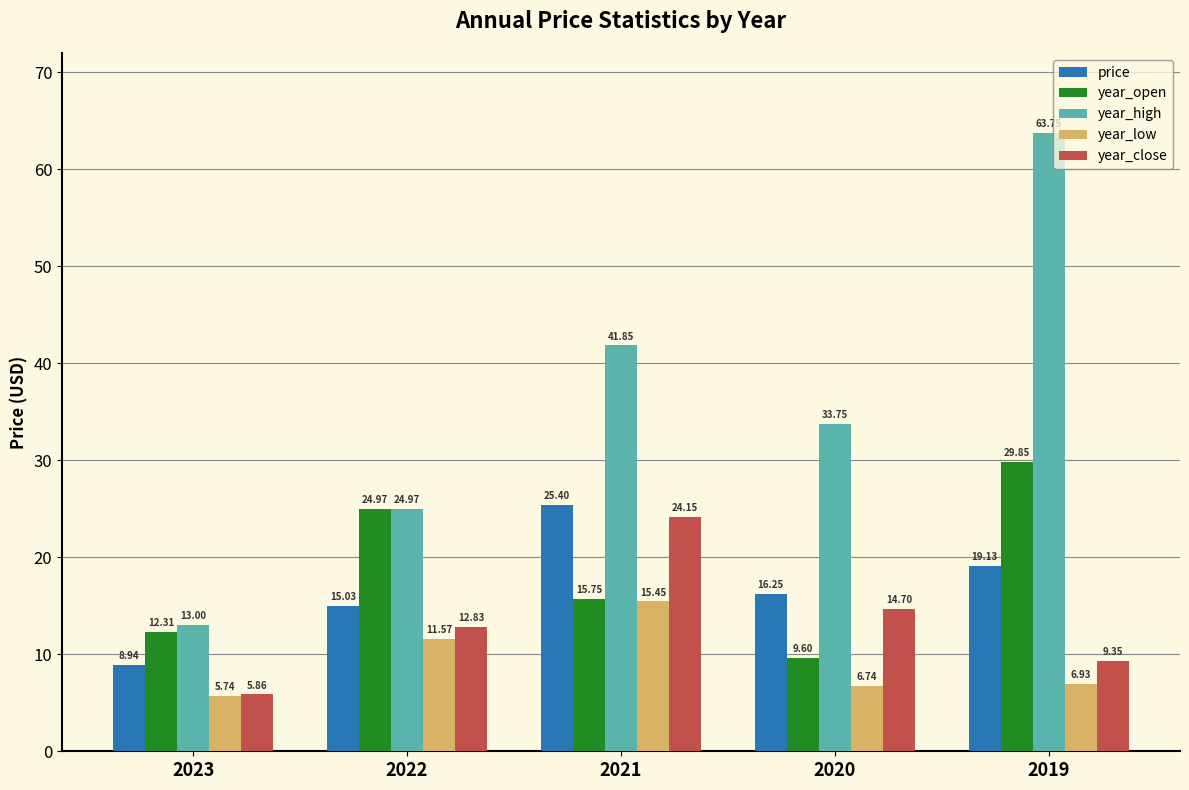

At 2023, list the series in order from largest to smallest.

year_high, year_open, price, year_close, year_low